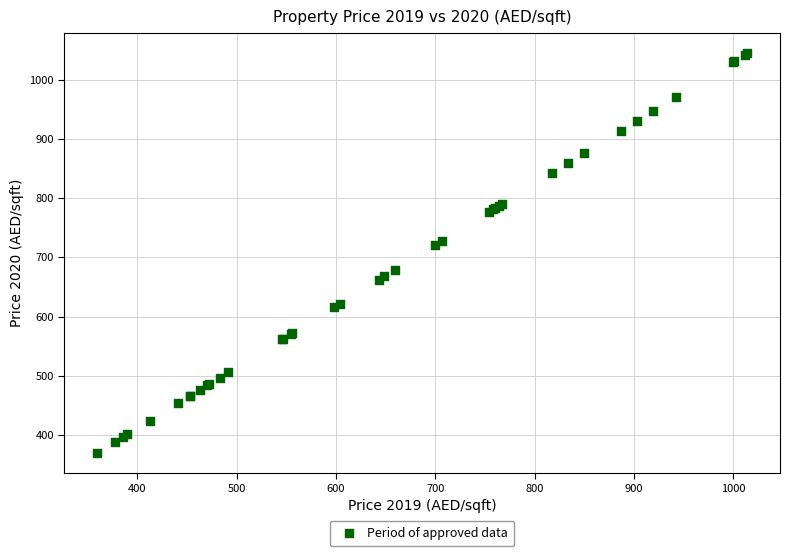

What Y value in the scatter plot is closest to 707?

720.9